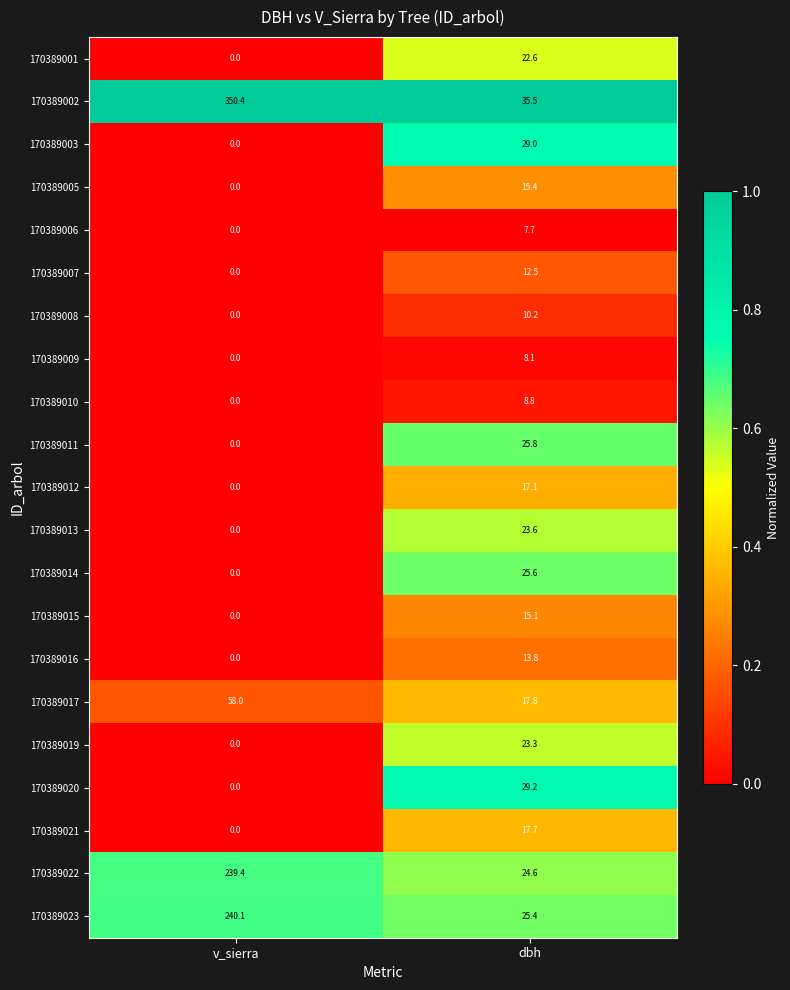

What is the difference between the 170389009 values at v_sierra and dbh?

8.1